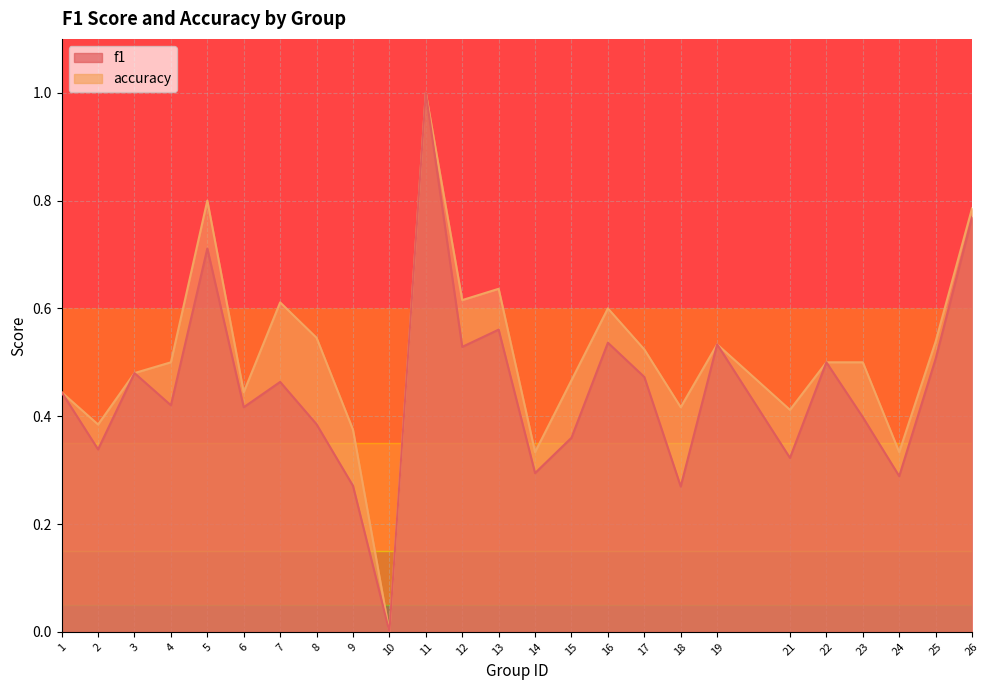

Which series changed the most between 1 and 7?

accuracy